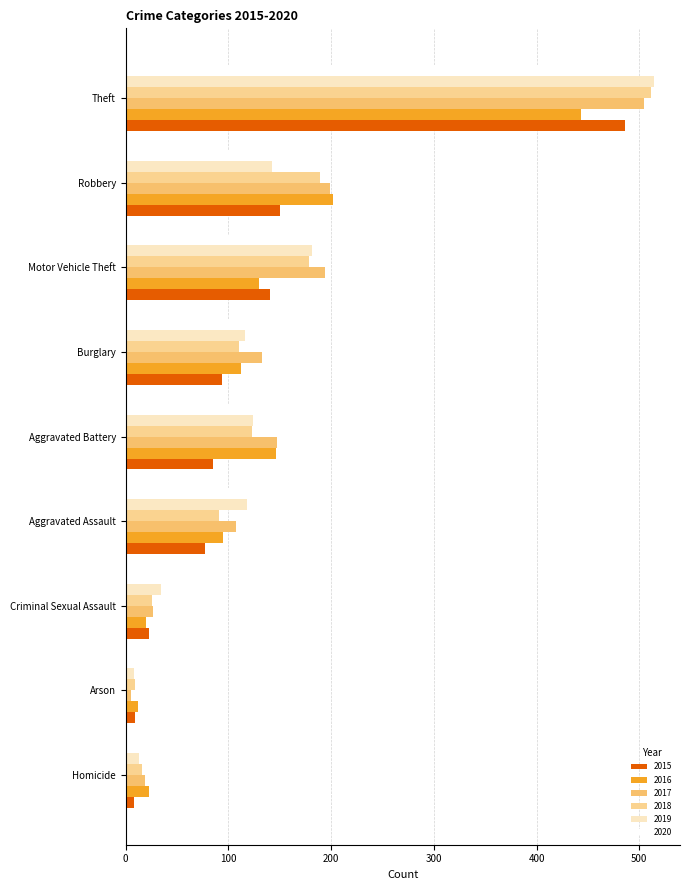

What is the greatest value displayed?

514